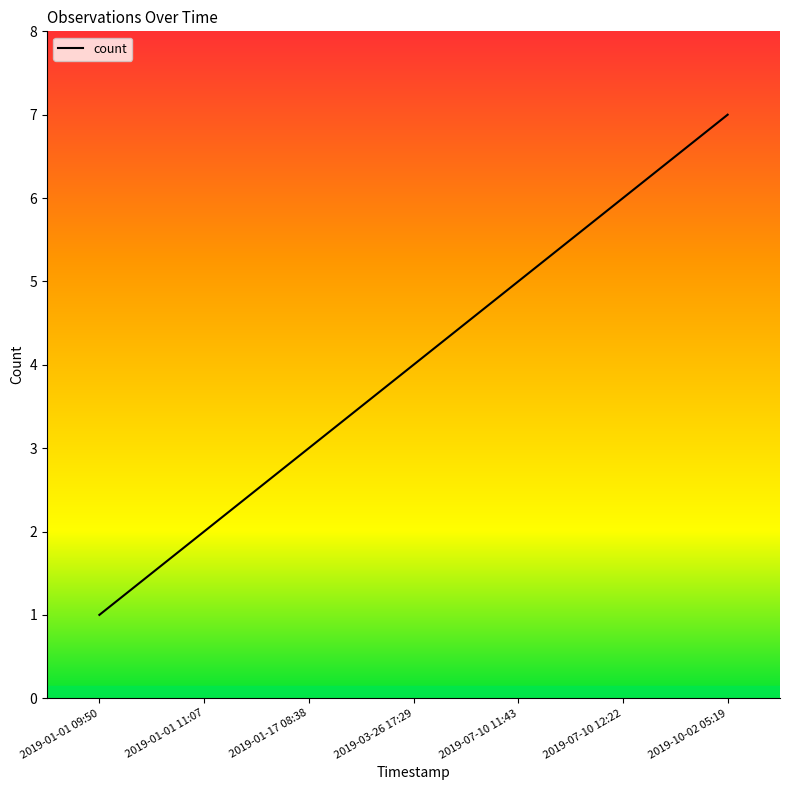

Reading left to right, what are all the values shown in this chart?

2019-01-01 09:50=1	2019-01-01 11:07=2	2019-01-17 08:38=3	2019-03-26 17:29=4	2019-07-10 11:43=5	2019-07-10 12:22=6	2019-10-02 05:19=7